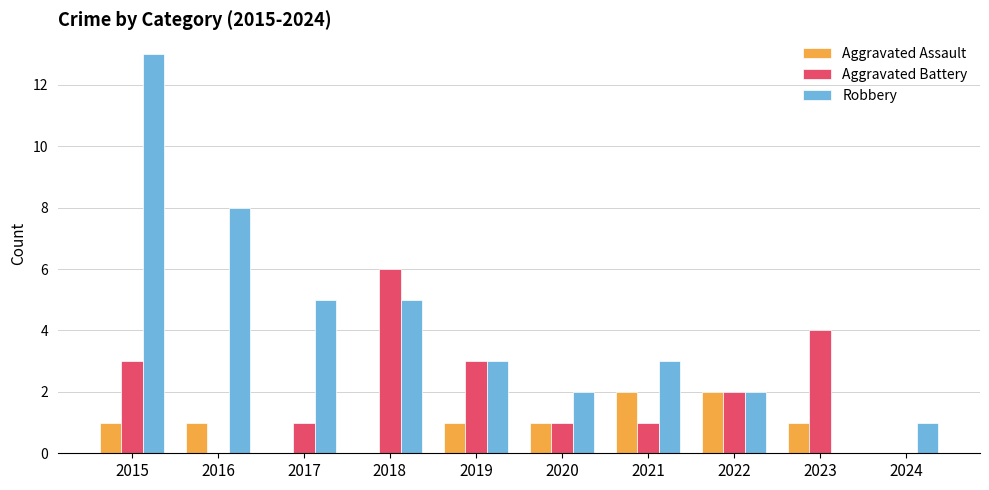

The value of Aggravated Battery at 2019 is 2. True or false?

False